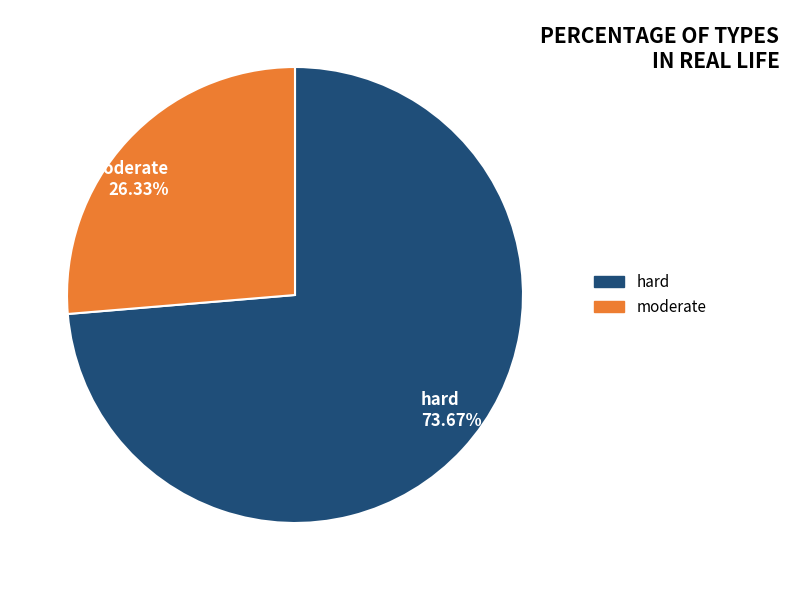

The moderate slice represents 40% of the pie. True or false?

False